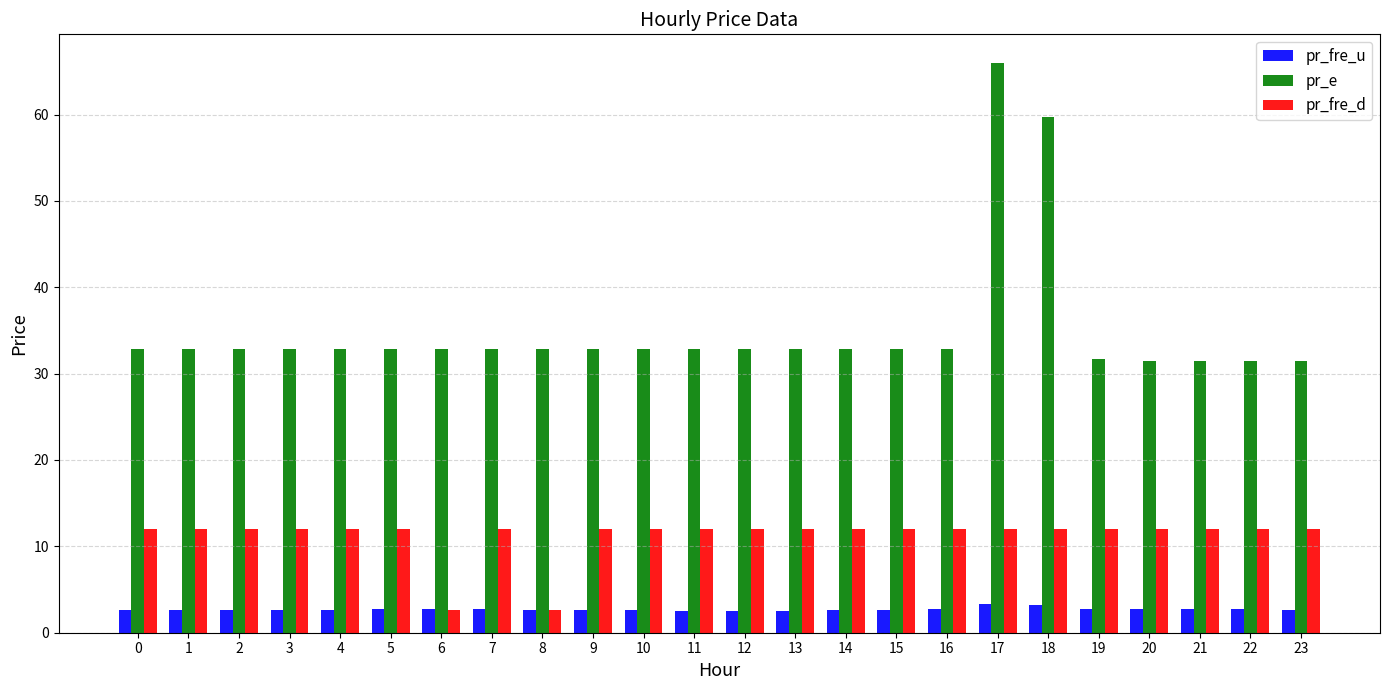

Which series has the widest spread of values?

pr_e